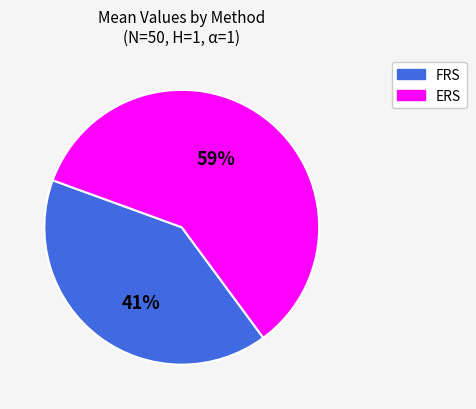

Is there a majority slice in this chart?

Yes